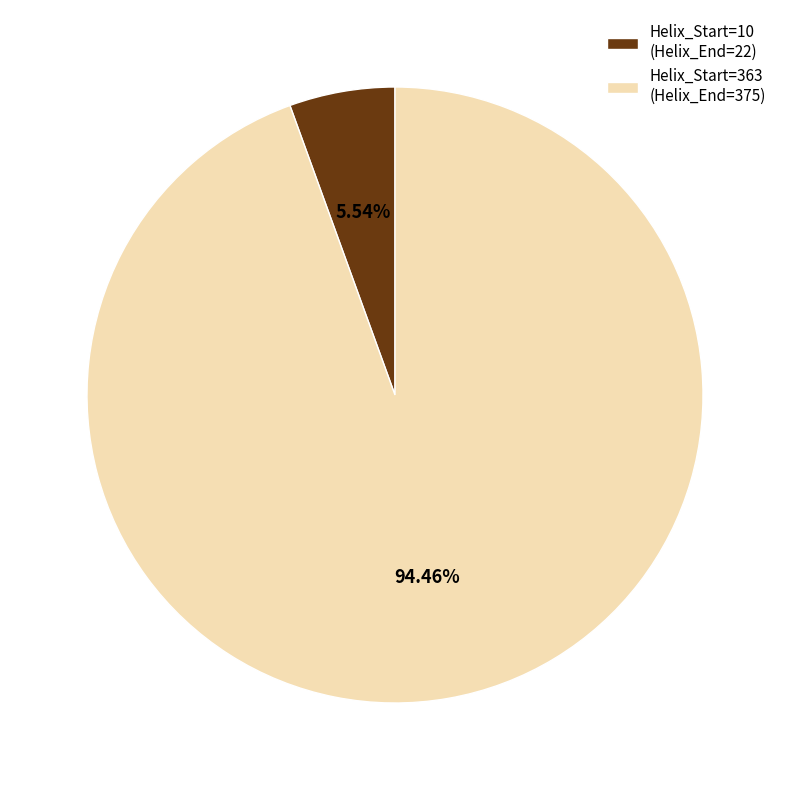

Count the number of slices in the pie.

2